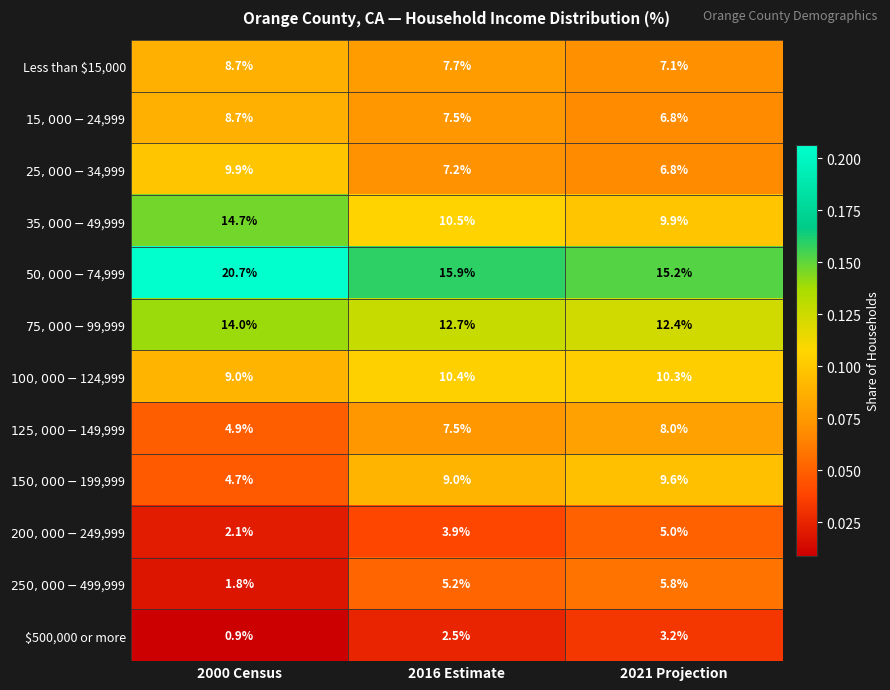

What is the difference between the Less than $15,000 values at 2016 Estimate and 2000 Census?

1.0